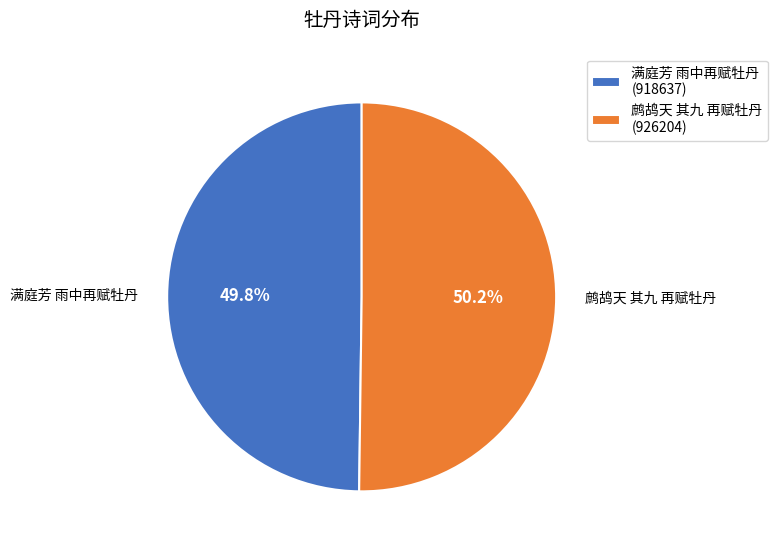

What percentage do 鹧鸪天 其九 再赋牡丹 and 满庭芳 雨中再赋牡丹 together represent?

100.0%